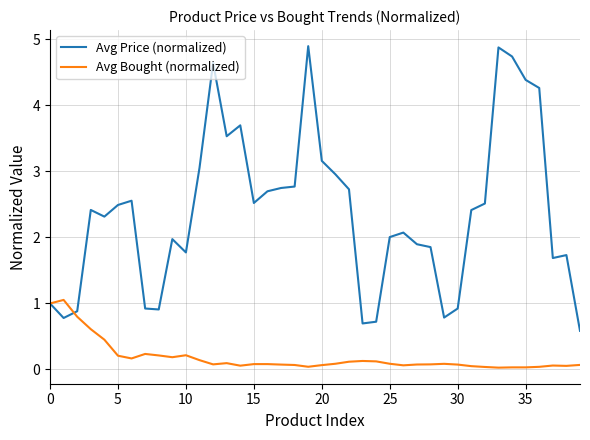

What is the maximum value for Avg Price (normalized)?

4.9